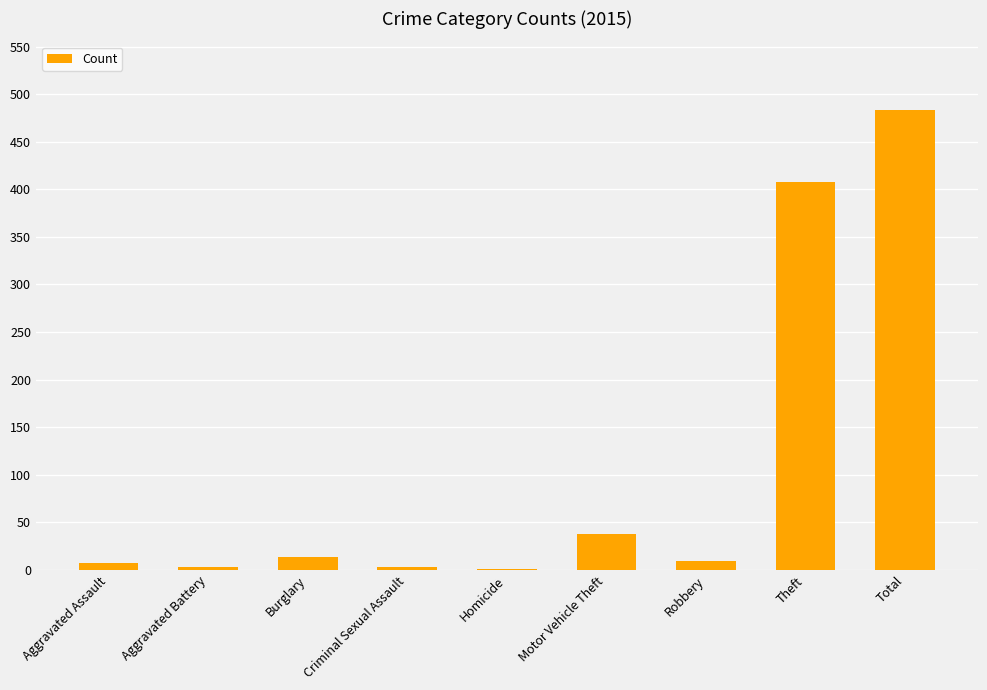

Is it true that the value at Motor Vehicle Theft is 66?

False